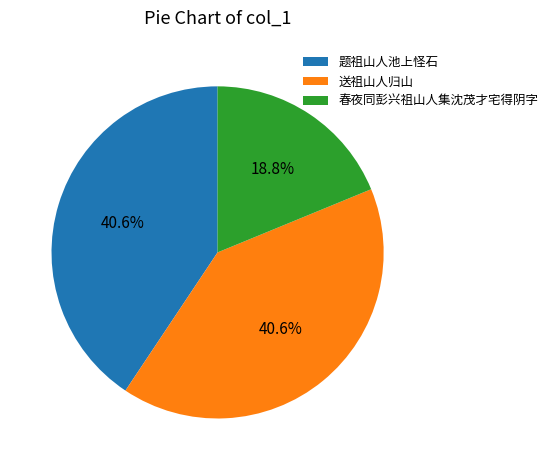

Does 春夜同彭兴祖山人集沈茂才宅得阴字 account for over 50% of the chart?

No